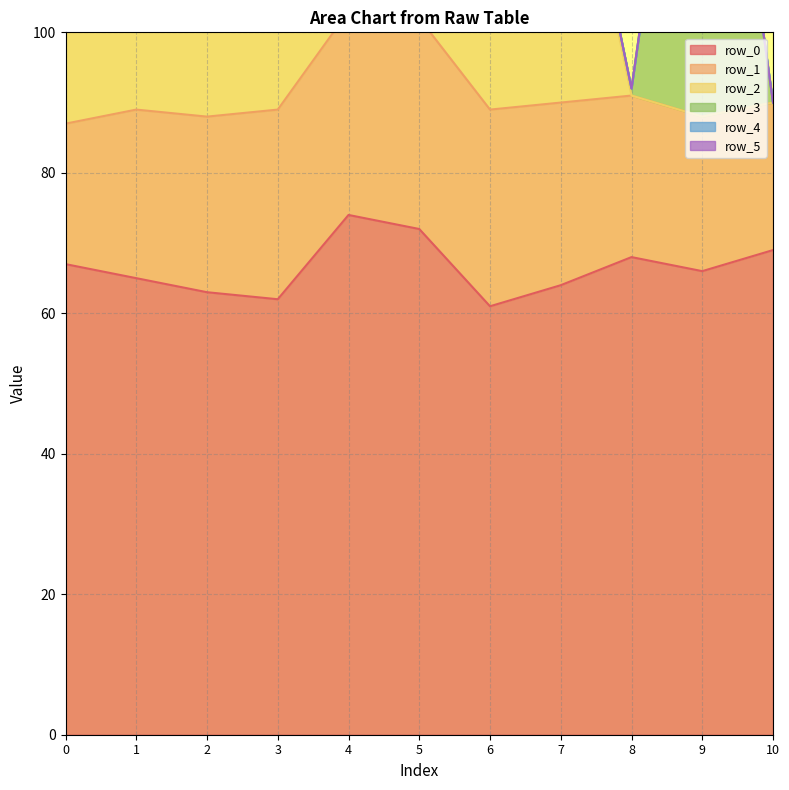

Between 5 and 1, which is larger?

5